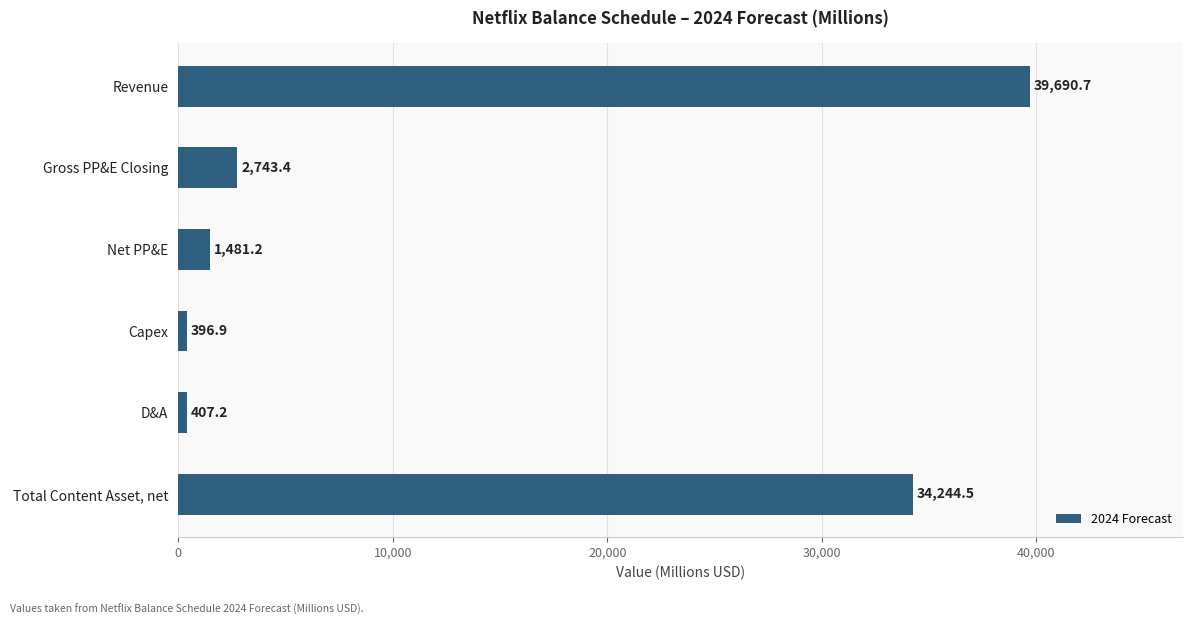

What is the greatest value displayed?

39690.7